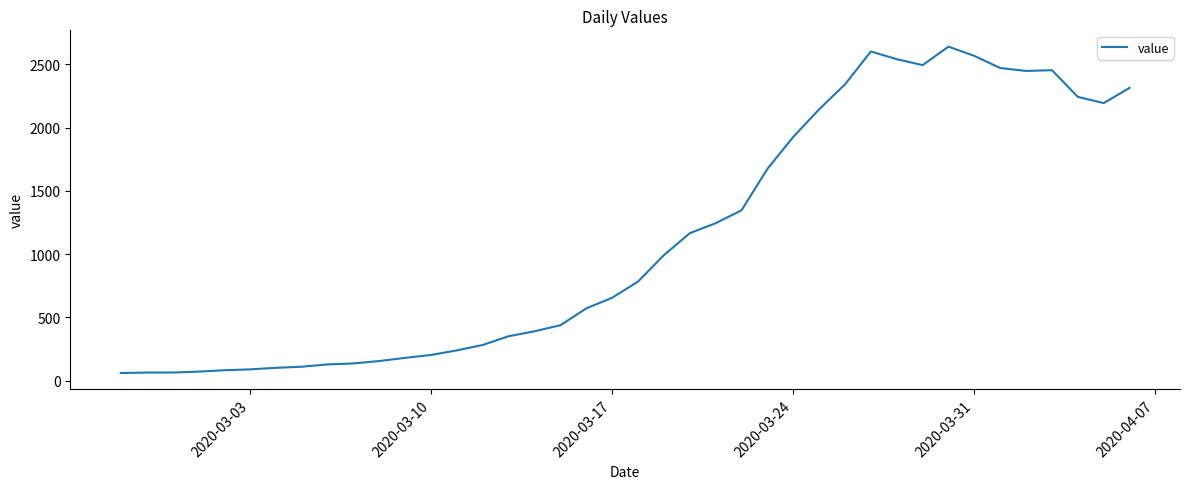

What is the difference between the maximum and minimum values?

2579